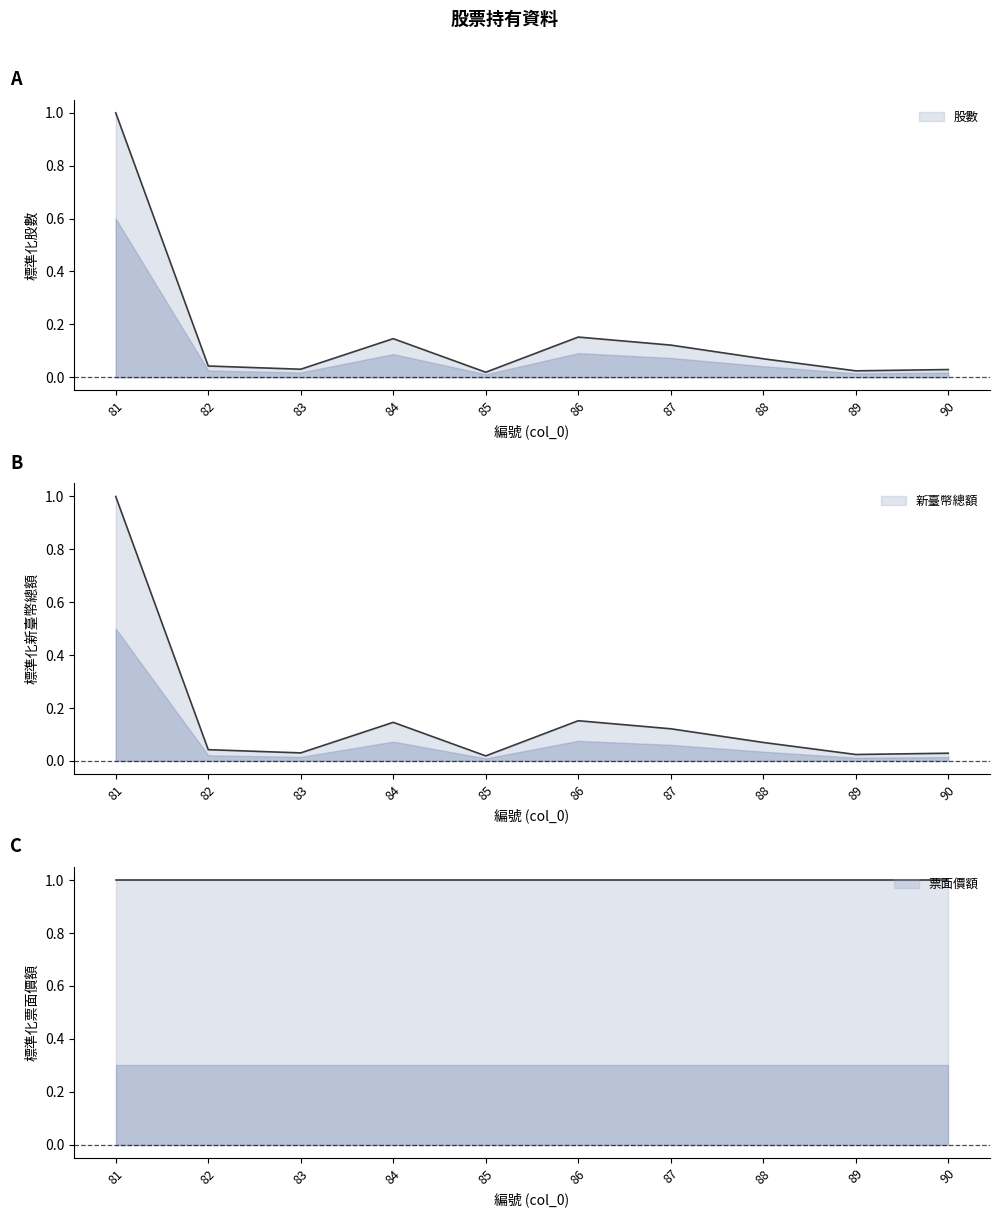

True or false: 股數 and 新臺幣總額或折合新臺幣總額 cross at least once.

False